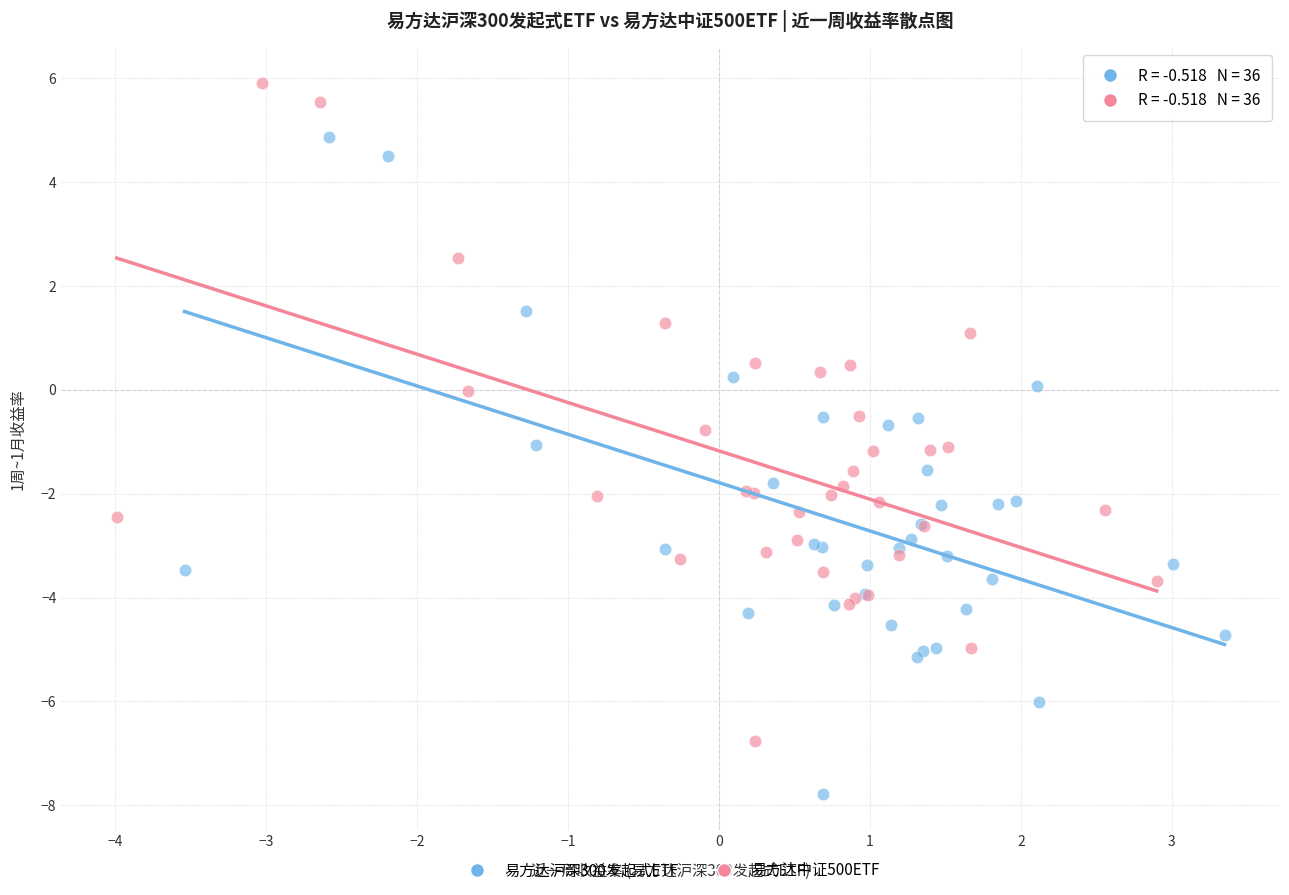

Which series reaches the minimum Y coordinate?

易方达沪深300发起式ETF